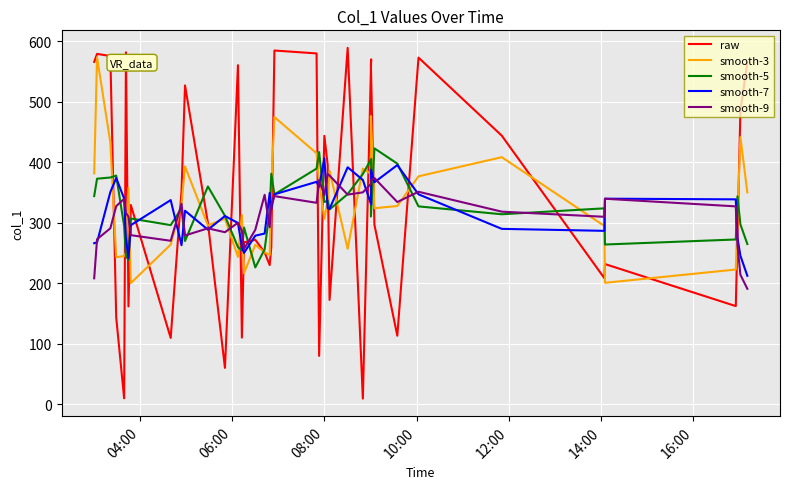

At how many categories does at least one series exceed 250?

40